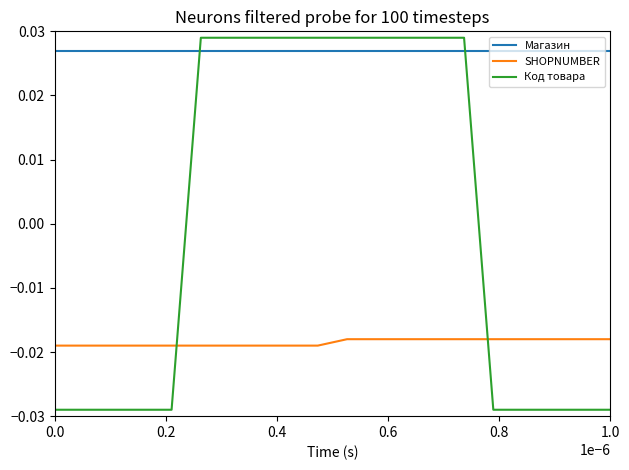

Is this an area chart (filled region under the line)?

No